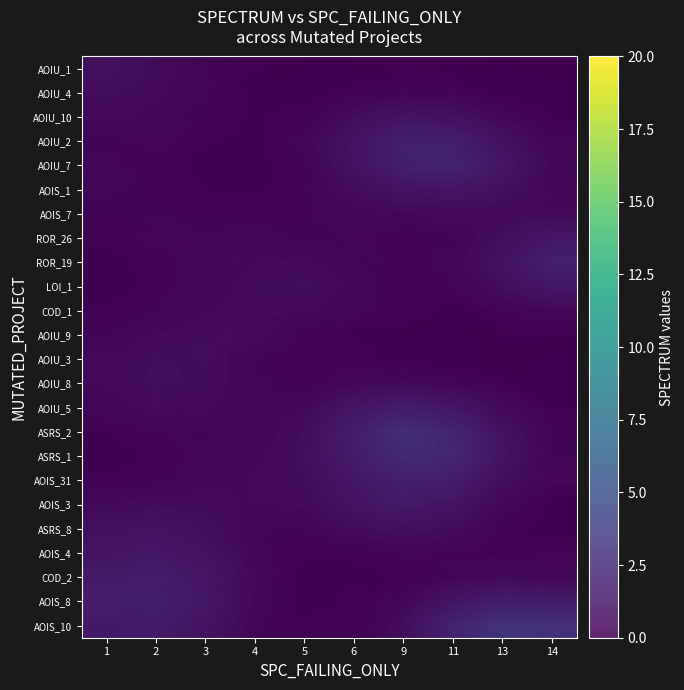

Is the value of row_9 at 11 greater than the value of row_2 at 13?

No